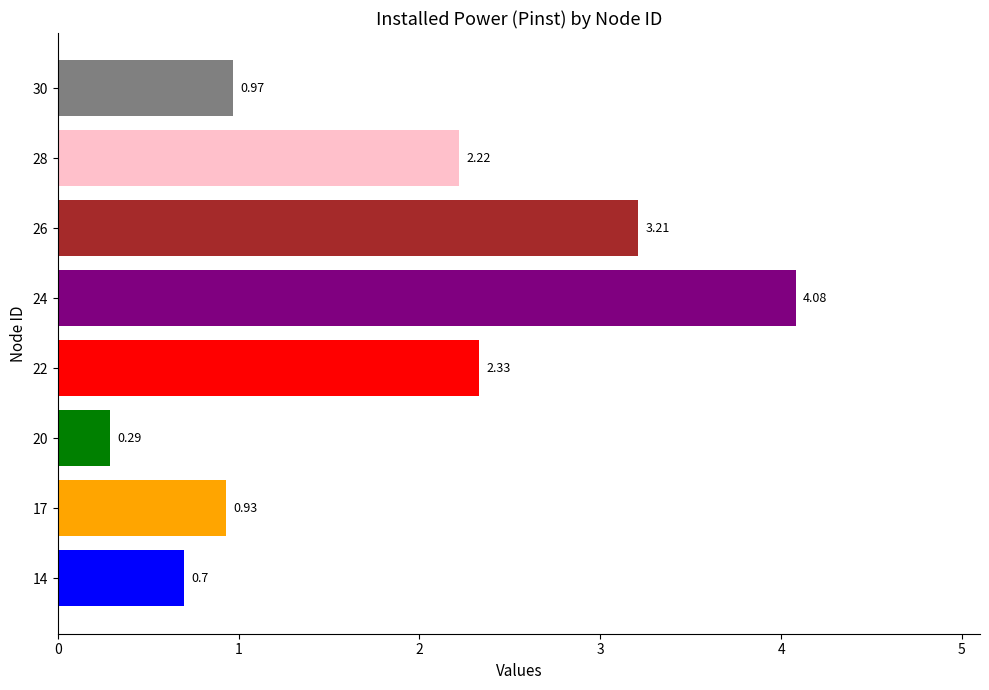

Rank the categories by value from lowest to highest.

20, 14, 17, 30, 28, 22, 26, 24